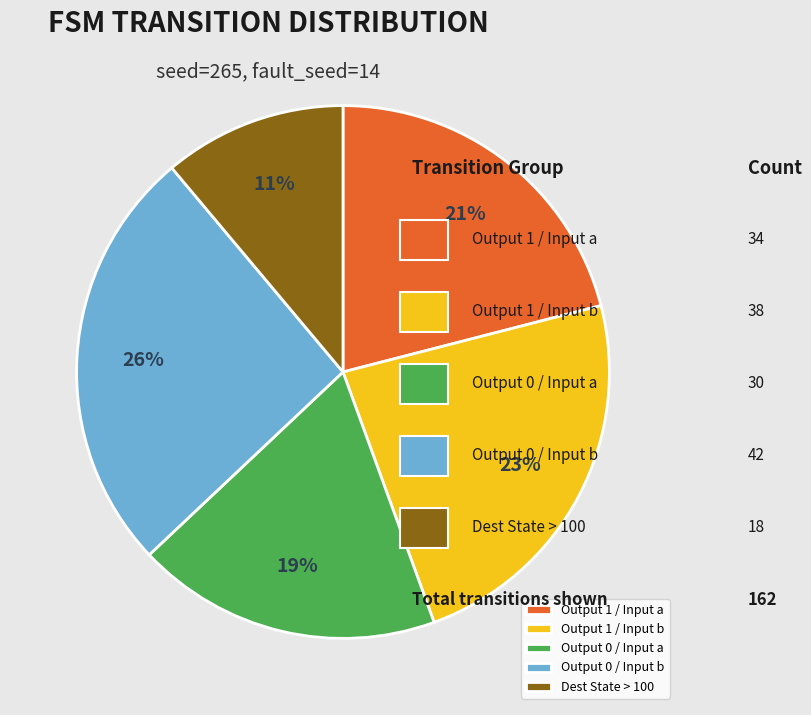

Rank the categories by value from highest to lowest.

Output 0 / Input b, Output 1 / Input b, Output 1 / Input a, Output 0 / Input a, Dest State > 100